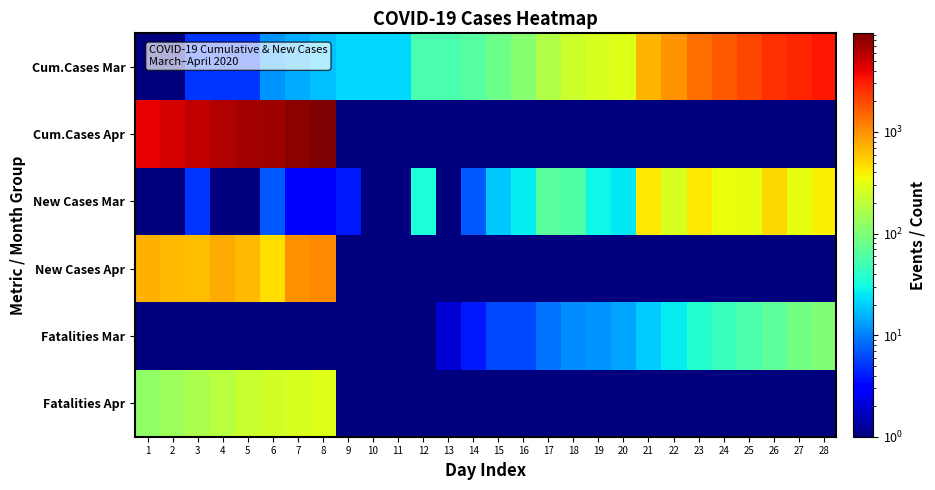

Reading right to left, extract all data points from this chart.

Cum.Cases Mar: 28=3266.0	27=2874.0	26=2552.0	25=2048.0	24=1731.0	23=1394.0	22=975.0	21=712.0	20=287.0	19=263.0	18=235.0	17=175.0	16=108.0	15=82.0	14=63.0	13=56.0	12=56.0	11=22.0	10=22.0	9=22.0	8=18.0	7=15.0	6=12.0	5=5.0	4=5.0	3=5.0	2=0.5	1=0.5
Cum.Cases Apr: 28=0.5	27=0.5	26=0.5	25=0.5	24=0.5	23=0.5	22=0.5	21=0.5	20=0.5	19=0.5	18=0.5	17=0.5	16=0.5	15=0.5	14=0.5	13=0.5	12=0.5	11=0.5	10=0.5	9=0.5	8=9353.0	7=8261.0	6=7273.0	5=6793.0	4=6112.0	3=5324.0	2=4665.0	1=3996.0
New Cases Mar: 28=392.0	27=322.0	26=504.0	25=317.0	24=337.0	23=419.0	22=263.0	21=425.0	20=25.0	19=29.0	18=60.0	17=67.0	16=26.0	15=19.0	14=7.0	13=0.5	12=34.0	11=0.5	10=0.5	9=4.0	8=3.0	7=3.0	6=7.0	5=0.5	4=0.5	3=5.0	2=0.5	1=0.5
New Cases Apr: 28=0.5	27=0.5	26=0.5	25=0.5	24=0.5	23=0.5	22=0.5	21=0.5	20=0.5	19=0.5	18=0.5	17=0.5	16=0.5	15=0.5	14=0.5	13=0.5	12=0.5	11=0.5	10=0.5	9=0.5	8=1092.0	7=988.0	6=480.0	5=681.0	4=788.0	3=659.0	2=669.0	1=730.0
Fatalities Mar: 28=101.0	27=89.0	26=69.0	25=58.0	24=46.0	23=37.0	22=26.0	21=20.0	20=14.0	19=12.0	18=11.0	17=9.0	16=6.0	15=6.0	14=4.0	13=2.0	12=1.0	11=0.5	10=0.5	9=0.5	8=0.5	7=0.5	6=0.5	5=0.5	4=0.5	3=0.5	2=0.5	1=0.5
Fatalities Apr: 28=0.5	27=0.5	26=0.5	25=0.5	24=0.5	23=0.5	22=0.5	21=0.5	20=0.5	19=0.5	18=0.5	17=0.5	16=0.5	15=0.5	14=0.5	13=0.5	12=0.5	11=0.5	10=0.5	9=0.5	8=289.0	7=264.0	6=248.0	5=223.0	4=185.0	3=163.0	2=143.0	1=122.0